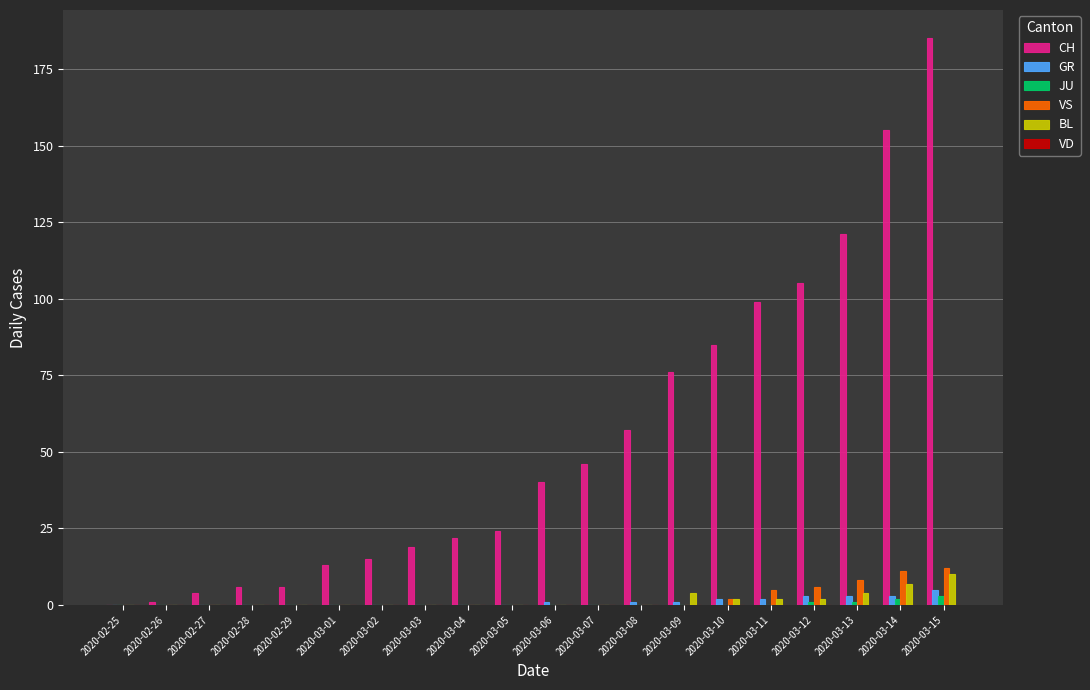

What is the total value across all series at 2020-02-28?

6